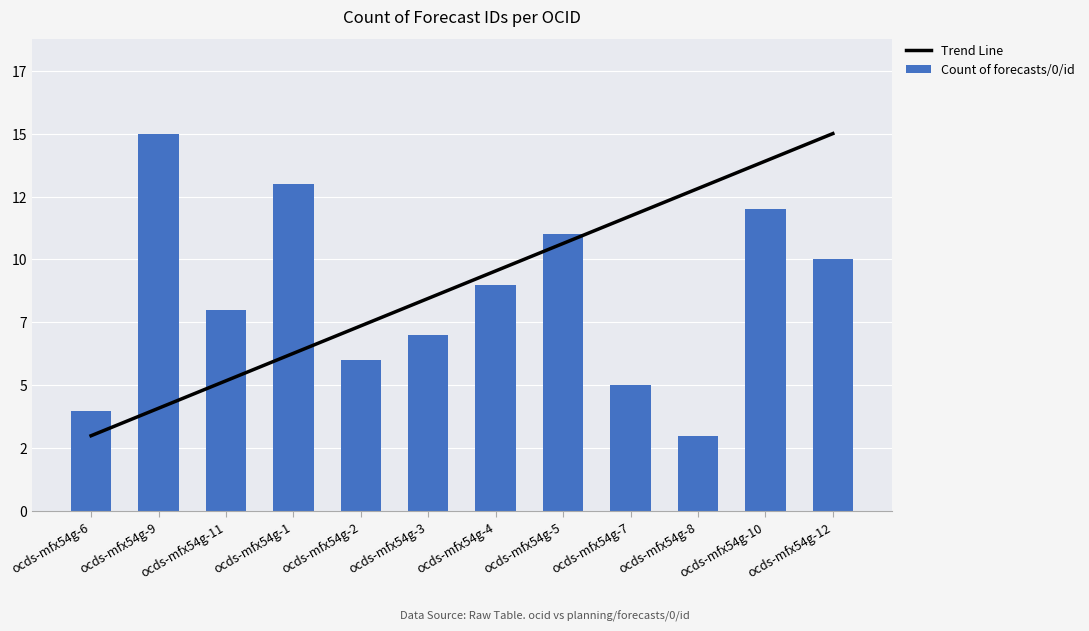

Where does the Count of forecasts/0/id series first go above 9?

ocds-mfx54g-9